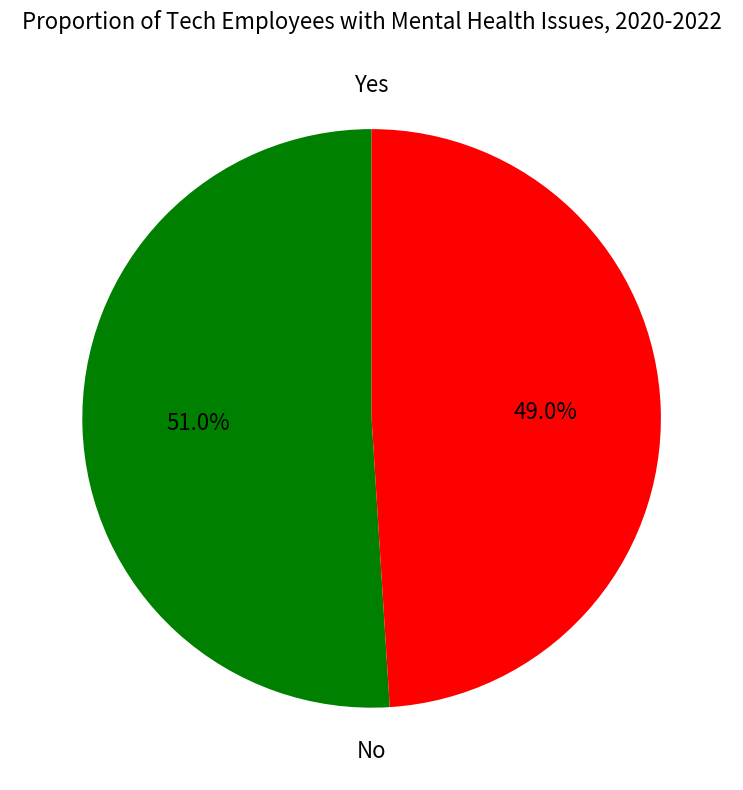

Does any single category account for the majority?

Yes